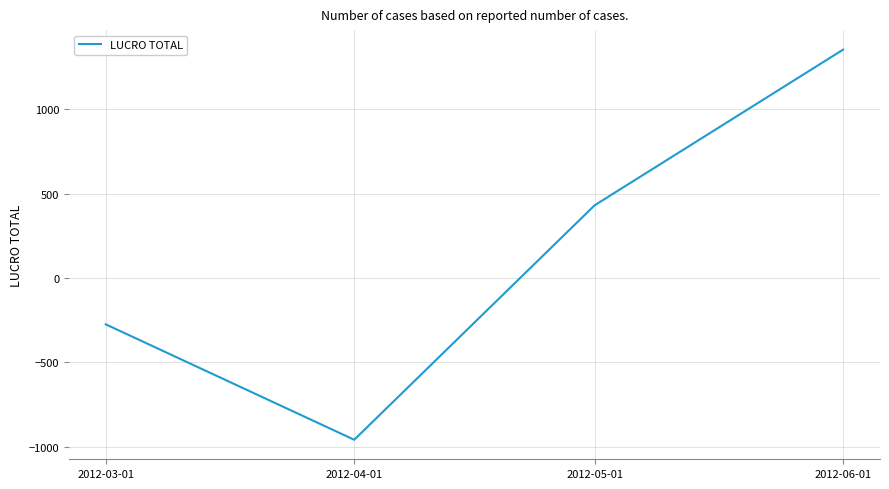

What is the minimum value shown in the chart?

-958.1